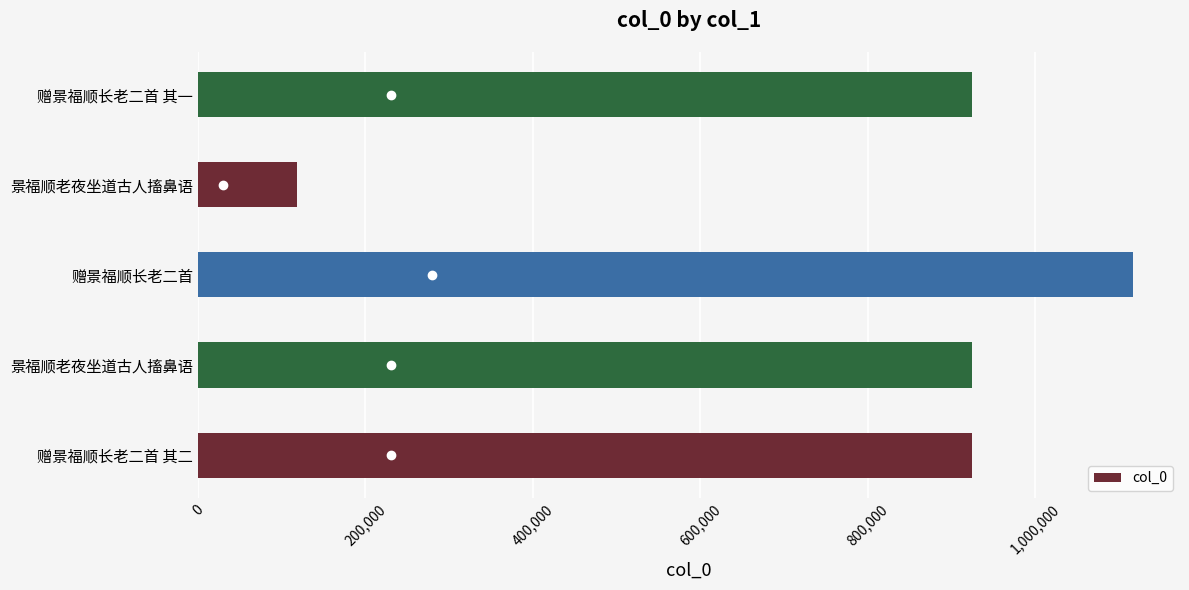

Does the chart contain any negative values?

No